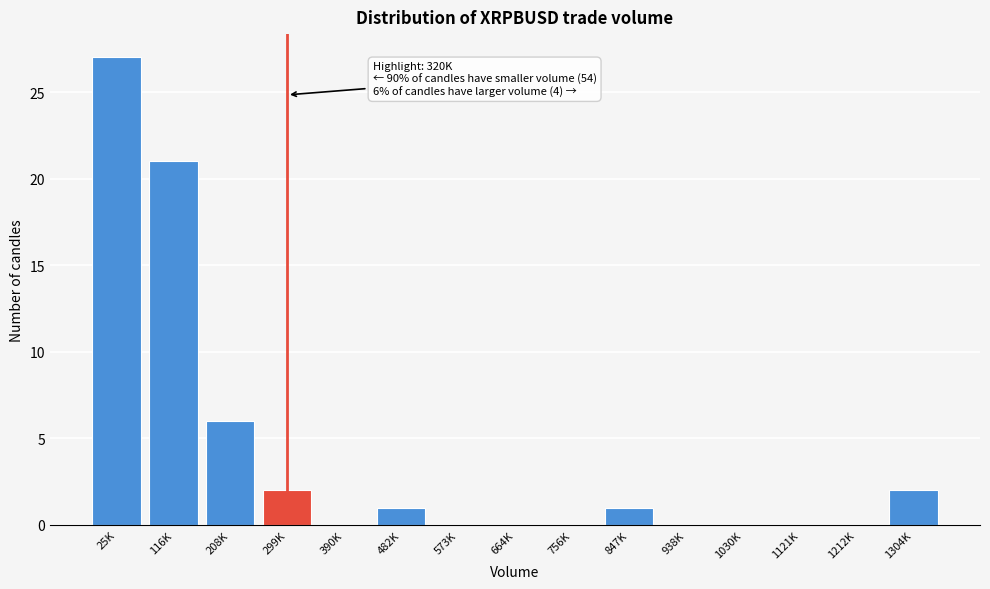

Reading left to right, transcribe all the data shown in this chart.

25K=27	116K=21	208K=6	299K=2	390K=0	482K=1	573K=0	664K=0	756K=0	847K=1	938K=0	1030K=0	1121K=0	1212K=0	1304K=2